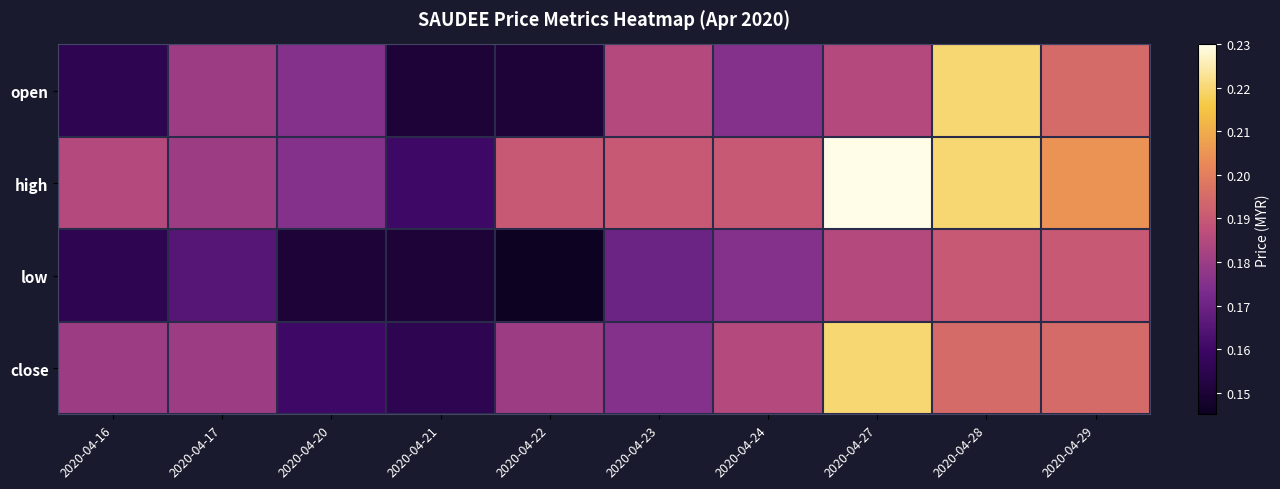

List the series in order of their peak value, highest first.

high, open, close, low